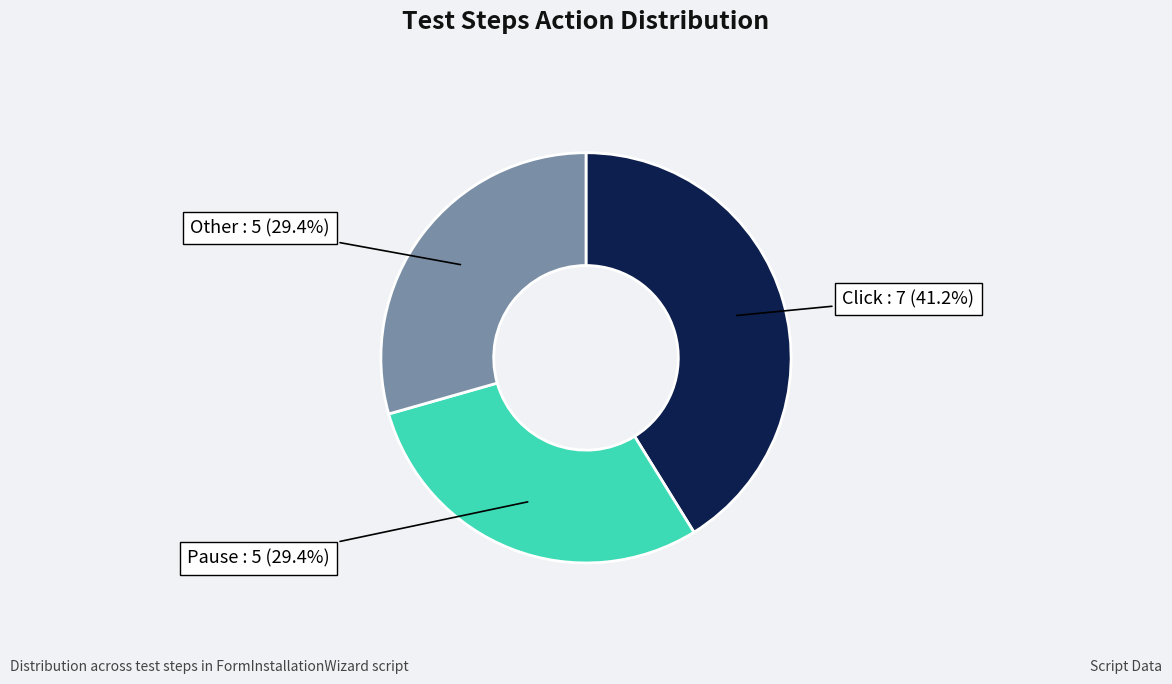

Is there any slice that represents more than half of the pie?

No